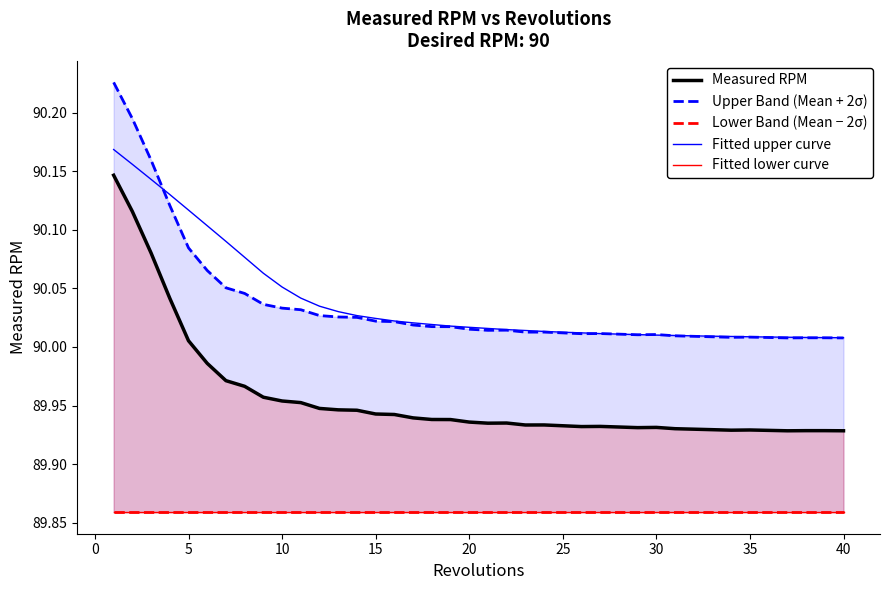

How many distinct data groups are displayed?

5